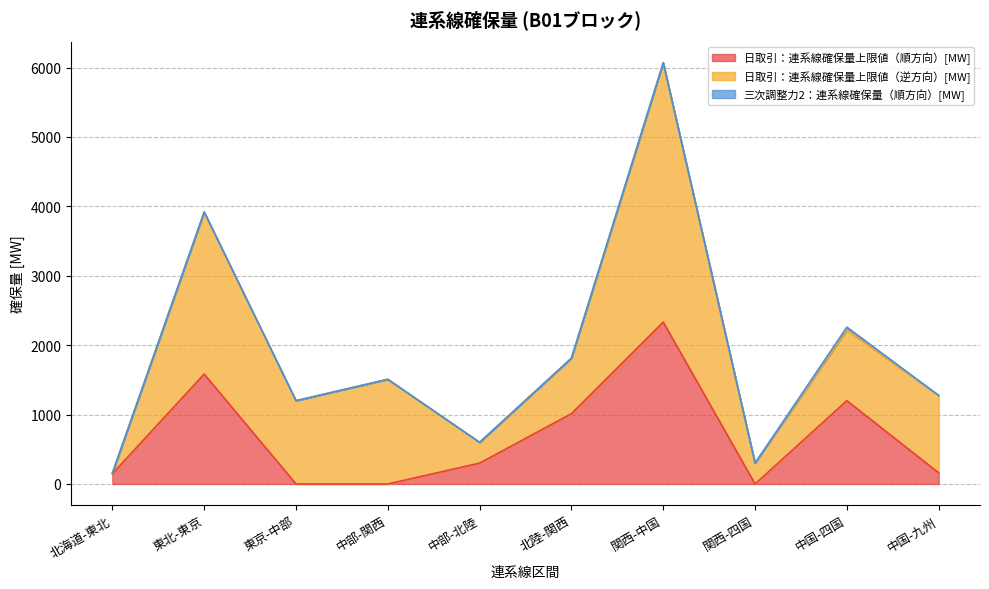

Reading left to right, what are all the values shown in this chart?

日取引：連系線確保量上限値（順方向）[MW]: 北海道-東北=146.8	東北-東京=1583.3	東京-中部=0.0	中部-関西=0.0	中部-北陸=300.0	北陸-関西=1012.8	関西-中国=2332.0	関西-四国=0.0	中国-四国=1200.0	中国-九州=160.0
日取引：連系線確保量上限値（逆方向）[MW]: 北海道-東北=8.1	東北-東京=2335.0	東京-中部=1200.0	中部-関西=1508.3	中部-北陸=300.0	北陸-関西=800.0	関西-中国=3737.9	関西-四国=300.8	中国-四国=1019.6	中国-九州=1115.7
三次調整力2：連系線確保量（順方向）[MW]: 北海道-東北=0.0	東北-東京=0.0	東京-中部=0.0	中部-関西=0.0	中部-北陸=0.0	北陸-関西=0.0	関西-中国=0.0	関西-四国=0.0	中国-四国=40.0	中国-九州=0.0